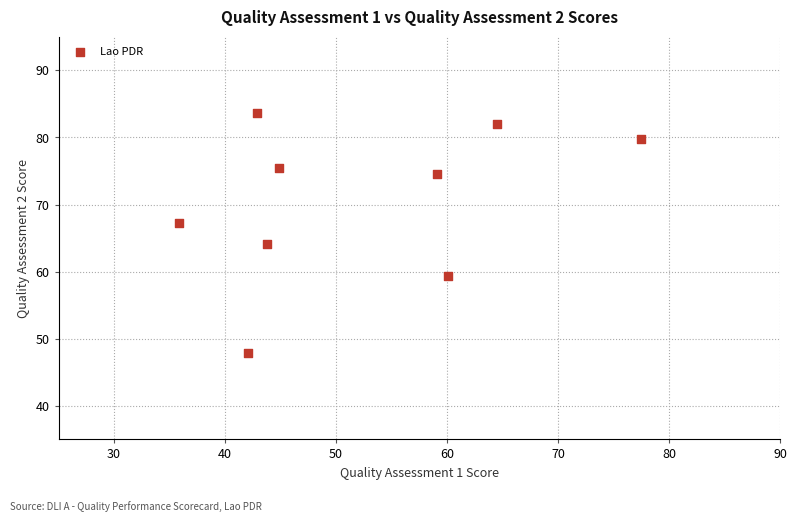

What is the average X value?

52.3